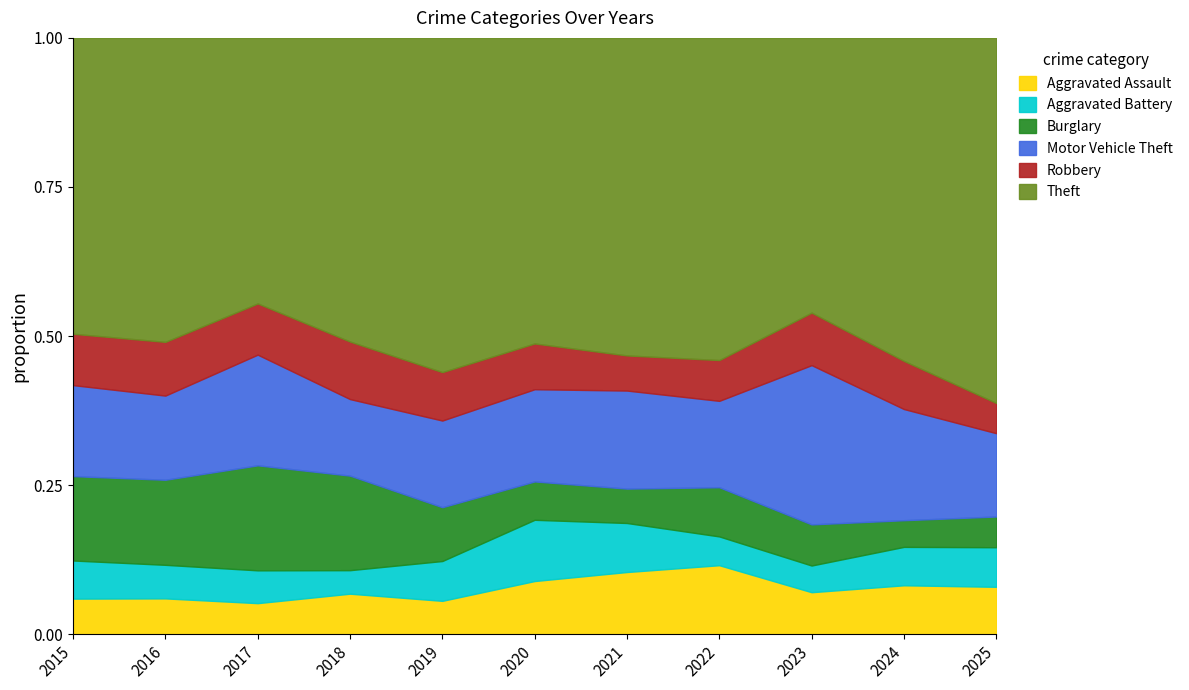

What is the difference between the maximum and minimum values in the Aggravated Assault series?

59